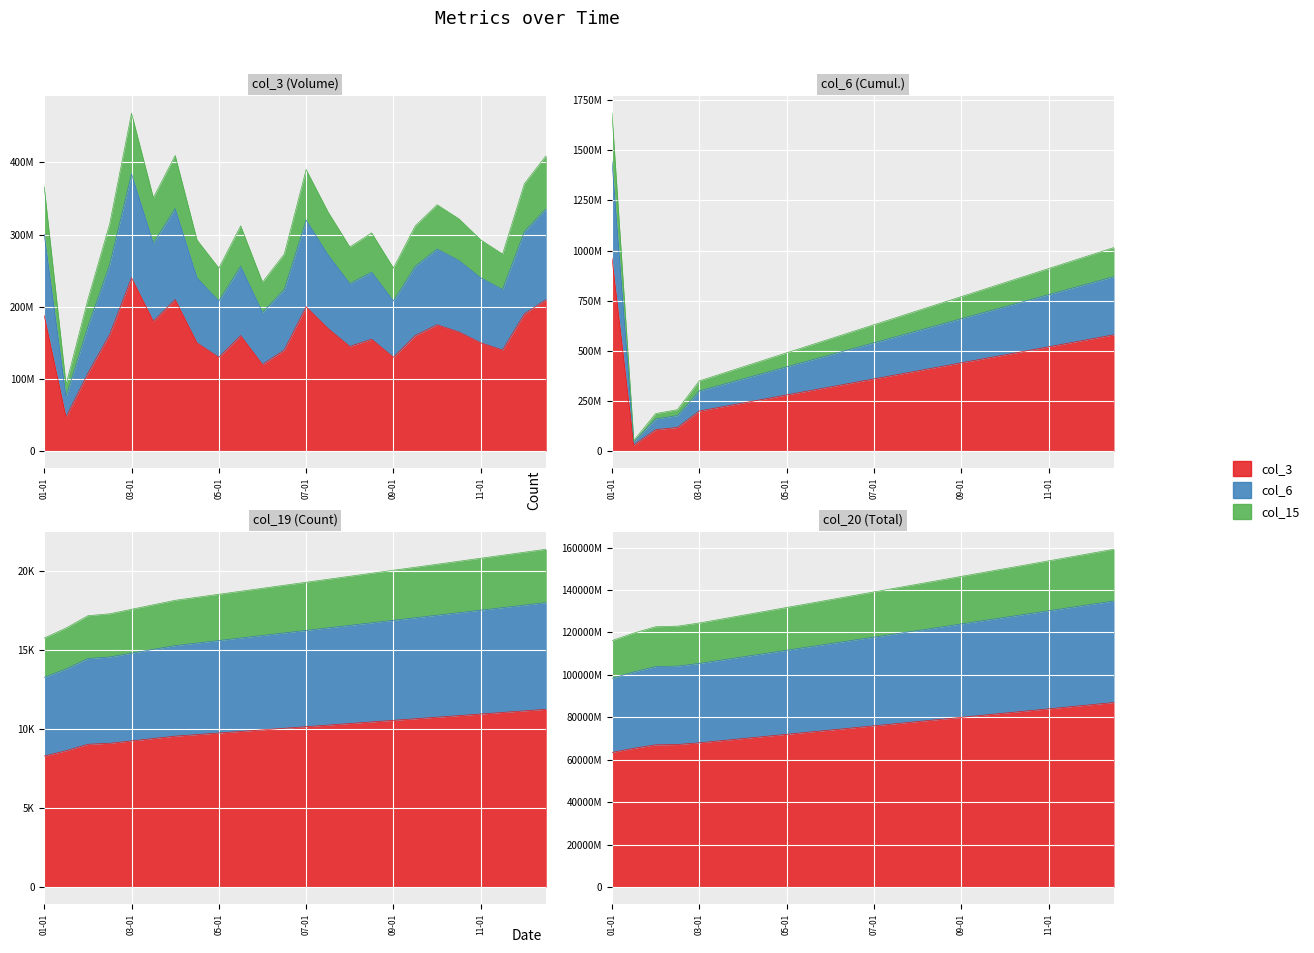

What position from the right is 2022-11-15?

3